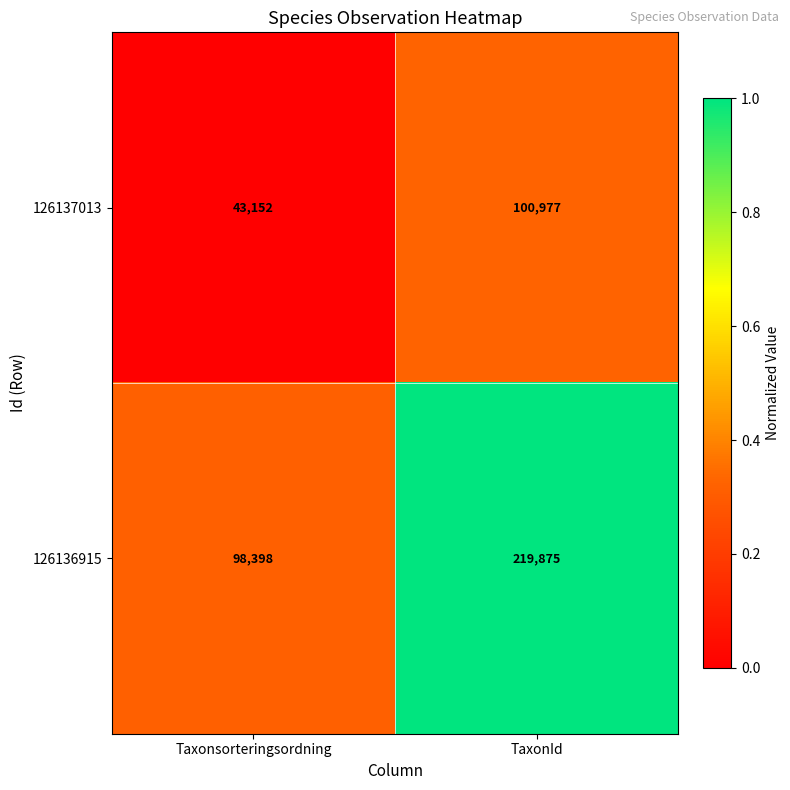

Reading right to left, list all the values displayed in this chart.

126137013: 100977	43152
126136915: 219875	98398